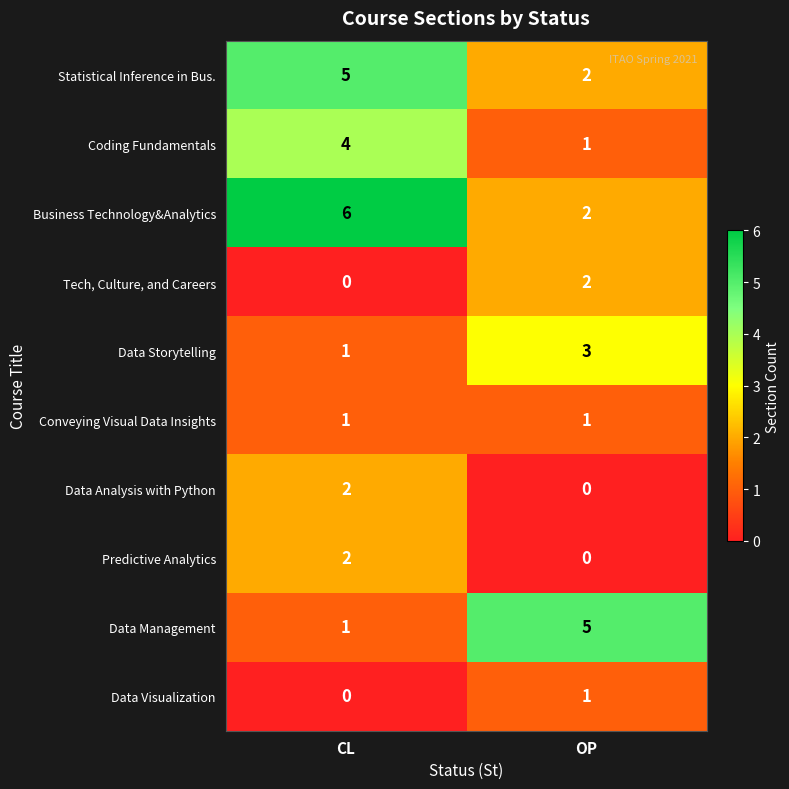

At which category is the sum across all series the highest?

CL